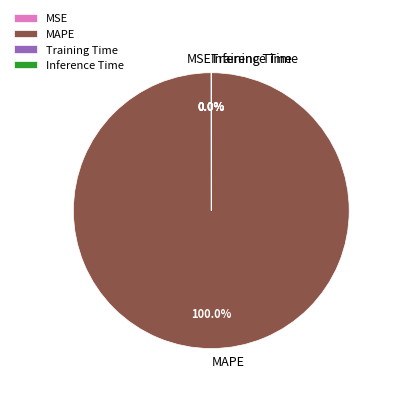

What is the largest slice in the pie chart?

MAPE